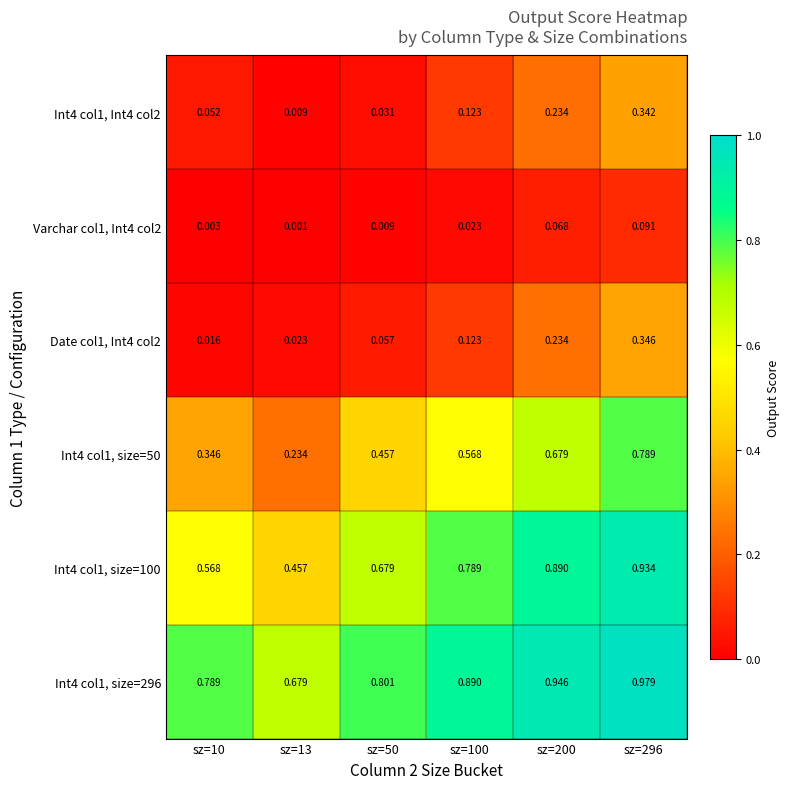

At which category is the sum across all series the highest?

sz=296